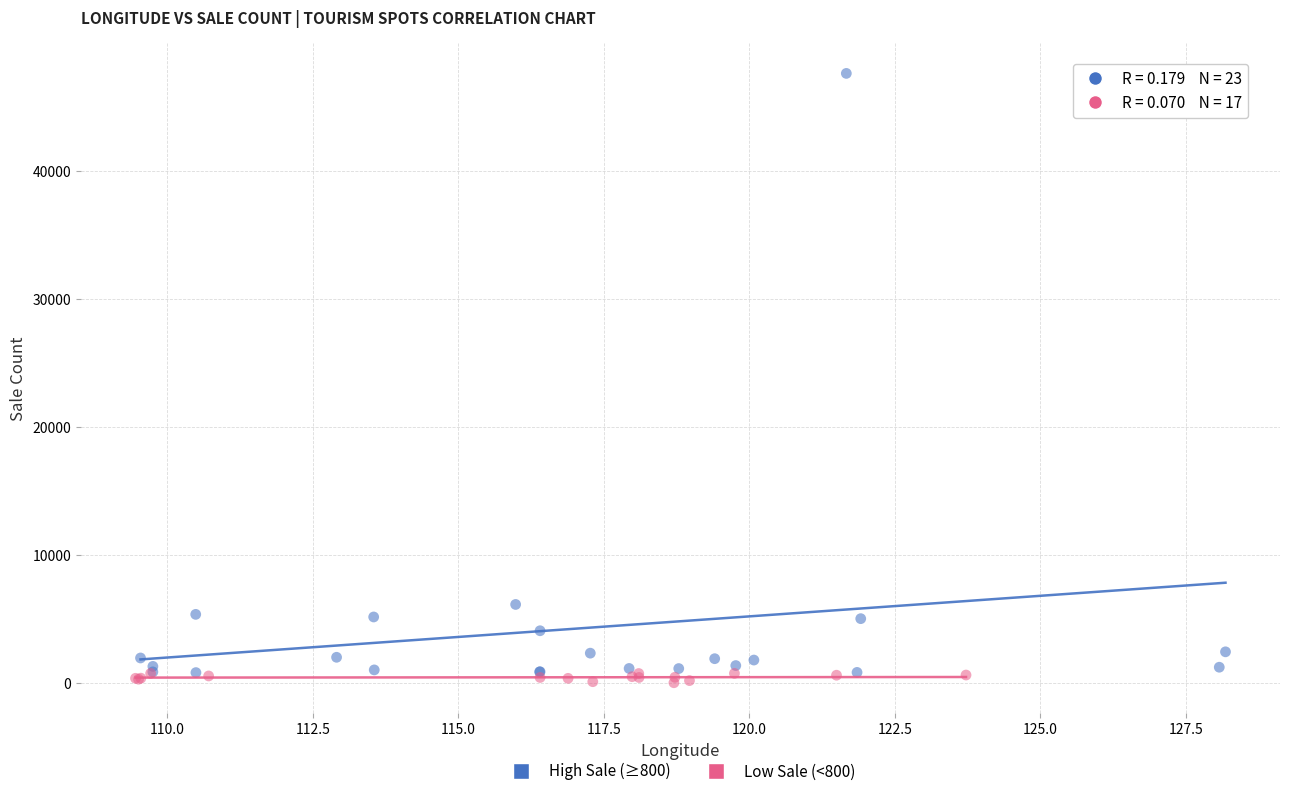

Which series reaches the minimum Y coordinate?

Low Sale (<800)